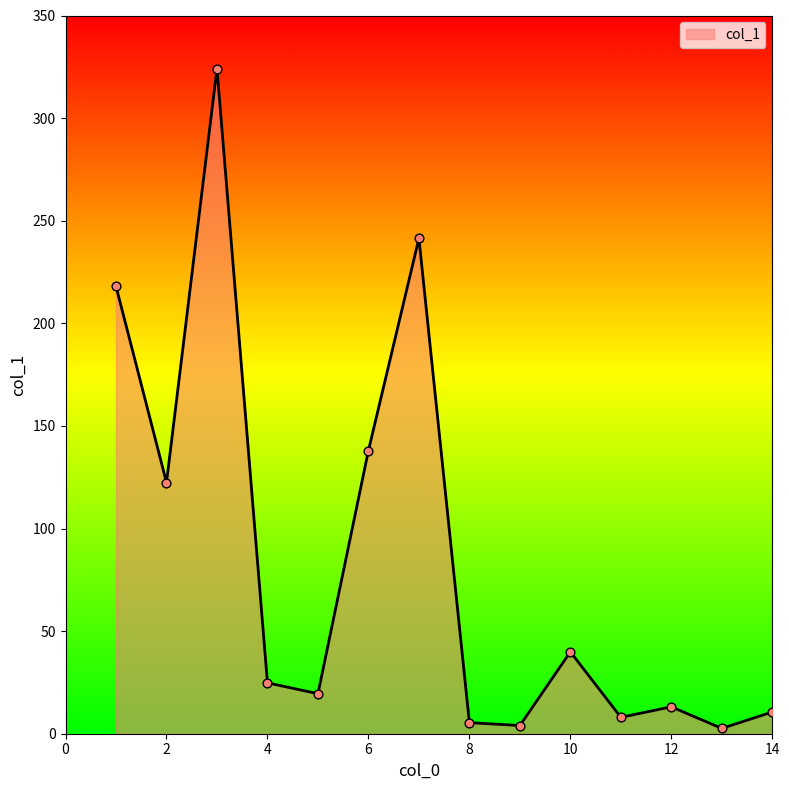

What is the greatest value displayed?

324.1